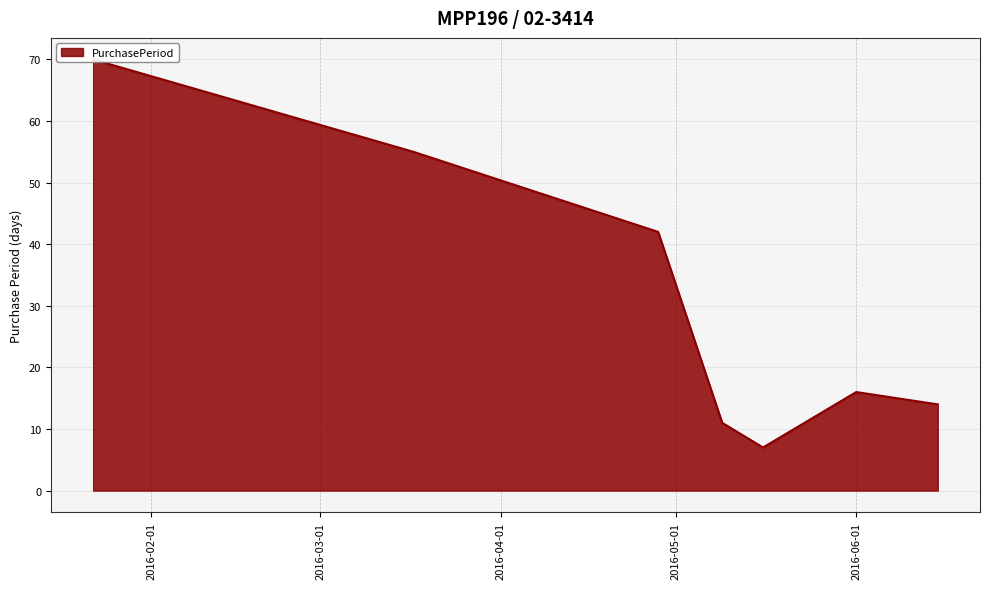

How many lines are shown in the chart?

1